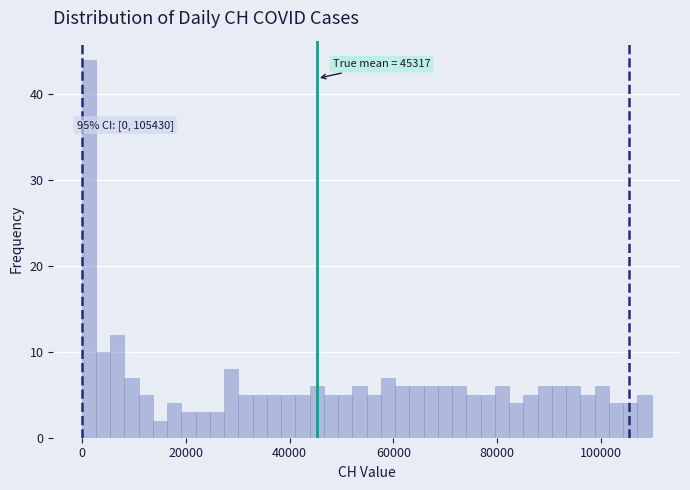

Around what value on the x-axis is the tallest bar? Give the approximate position of its centre, as read against the axis.

2000